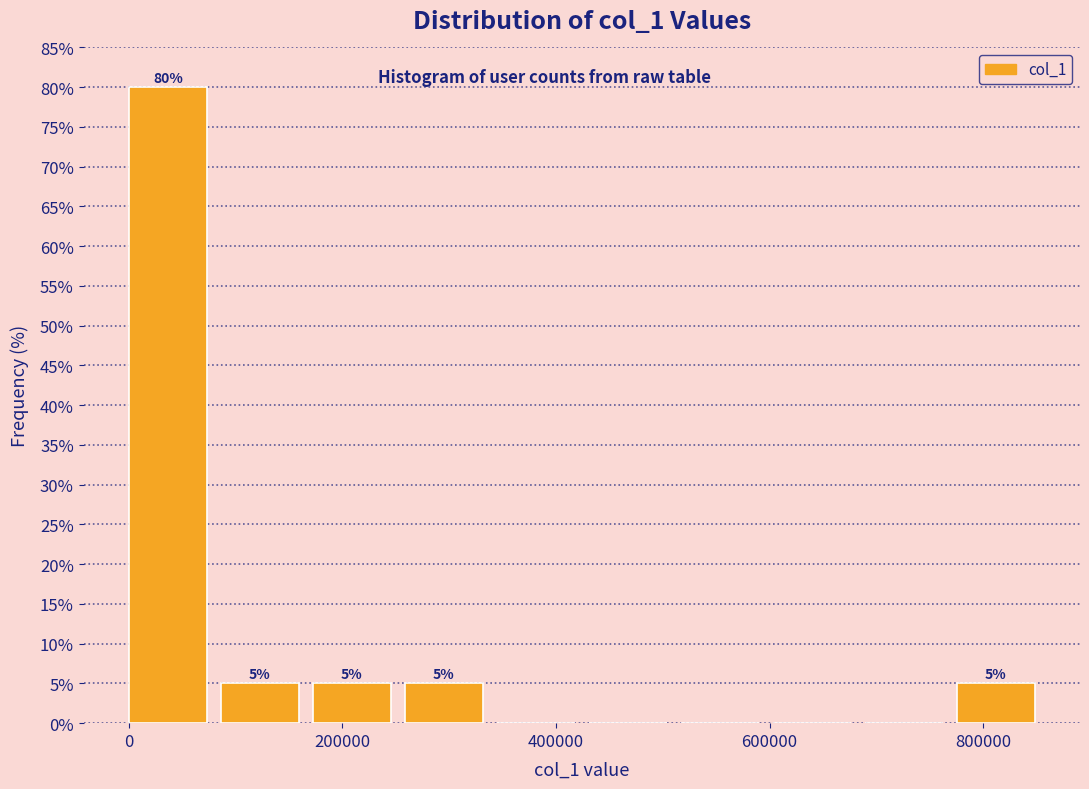

Which range on the x-axis has the tallest bar?

0 to 80000